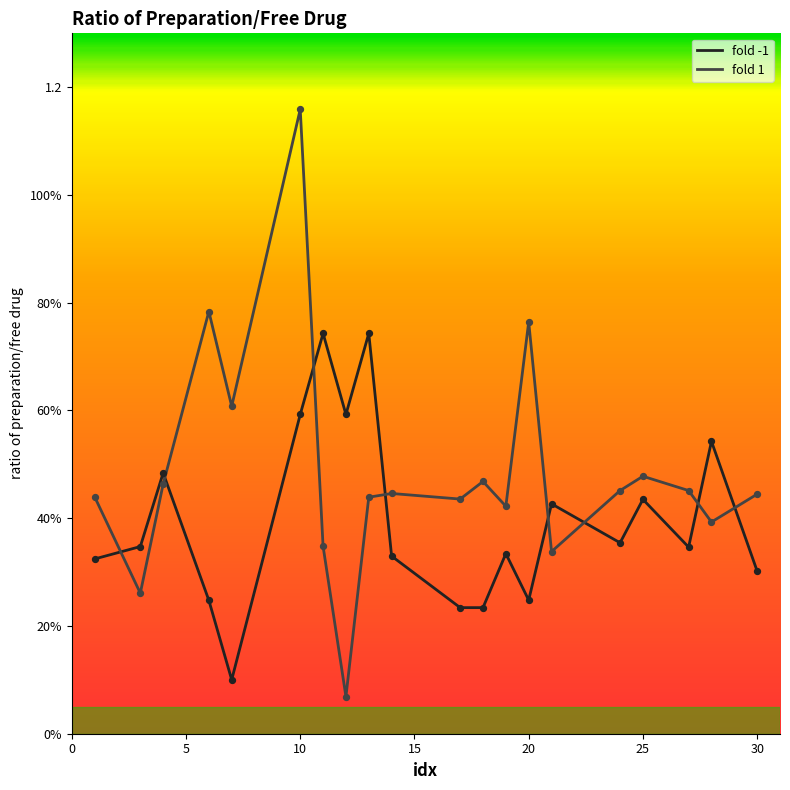

What are all the series names shown in the legend?

fold -1, fold 1